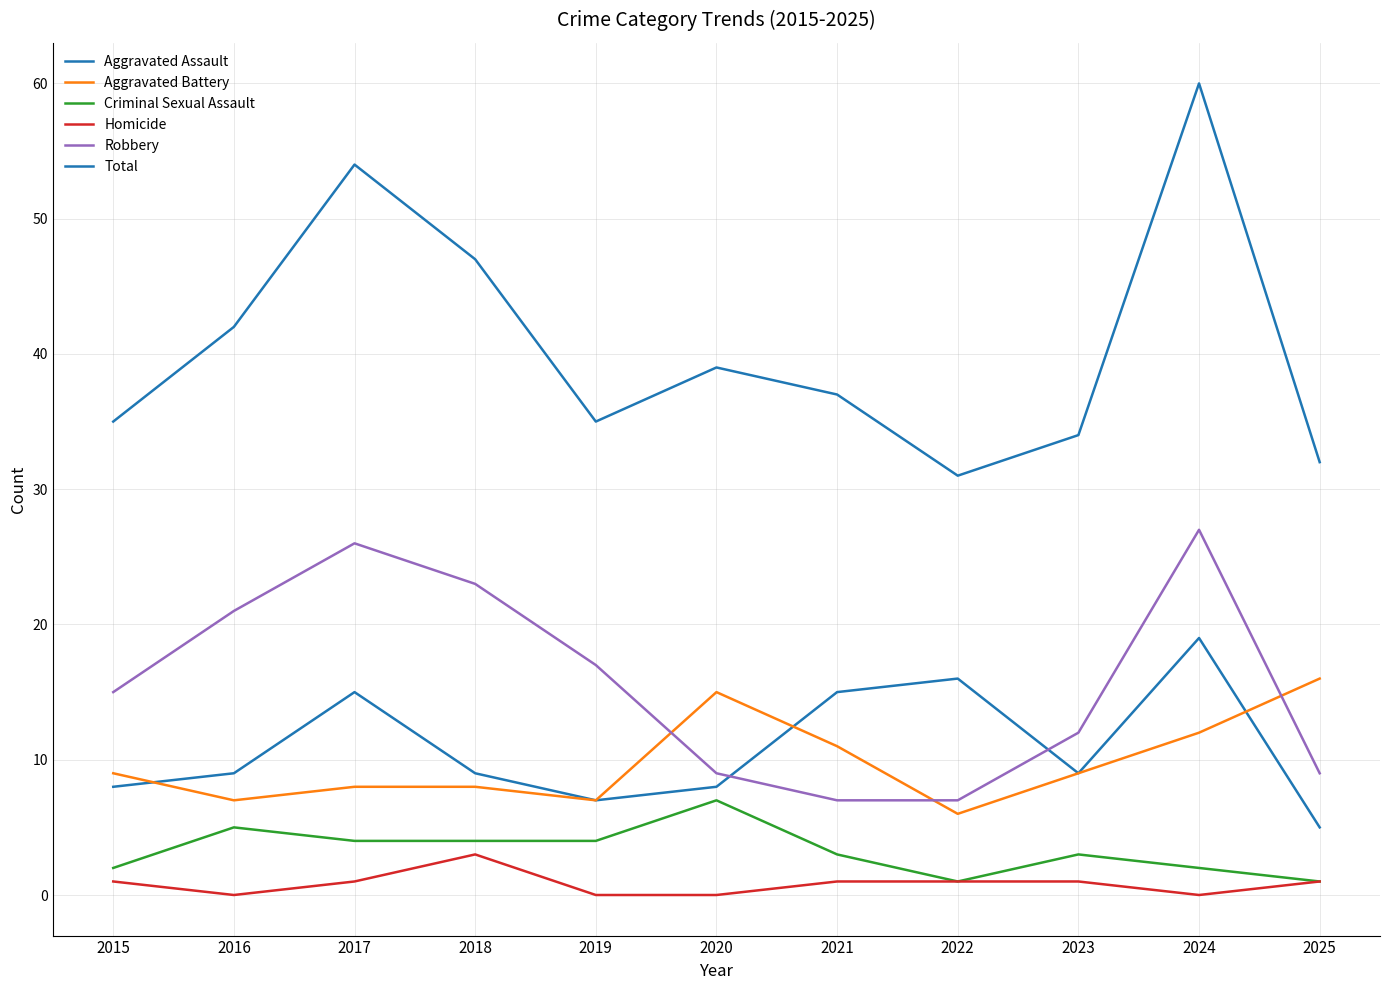

Reading left to right, what are all the values shown in this chart?

Aggravated Assault: 2015=8	2016=9	2017=15	2018=9	2019=7	2020=8	2021=15	2022=16	2023=9	2024=19	2025=5
Aggravated Battery: 2015=9	2016=7	2017=8	2018=8	2019=7	2020=15	2021=11	2022=6	2023=9	2024=12	2025=16
Criminal Sexual Assault: 2015=2	2016=5	2017=4	2018=4	2019=4	2020=7	2021=3	2022=1	2023=3	2024=2	2025=1
Homicide: 2015=1	2016=0	2017=1	2018=3	2019=0	2020=0	2021=1	2022=1	2023=1	2024=0	2025=1
Robbery: 2015=15	2016=21	2017=26	2018=23	2019=17	2020=9	2021=7	2022=7	2023=12	2024=27	2025=9
Total: 2015=35	2016=42	2017=54	2018=47	2019=35	2020=39	2021=37	2022=31	2023=34	2024=60	2025=32